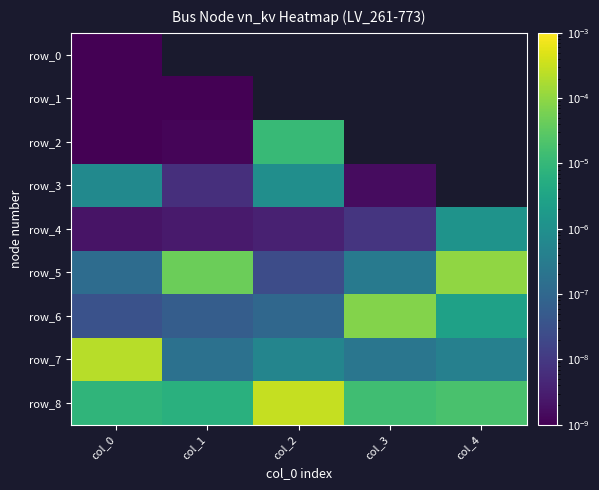

How many distinct data groups are displayed?

9